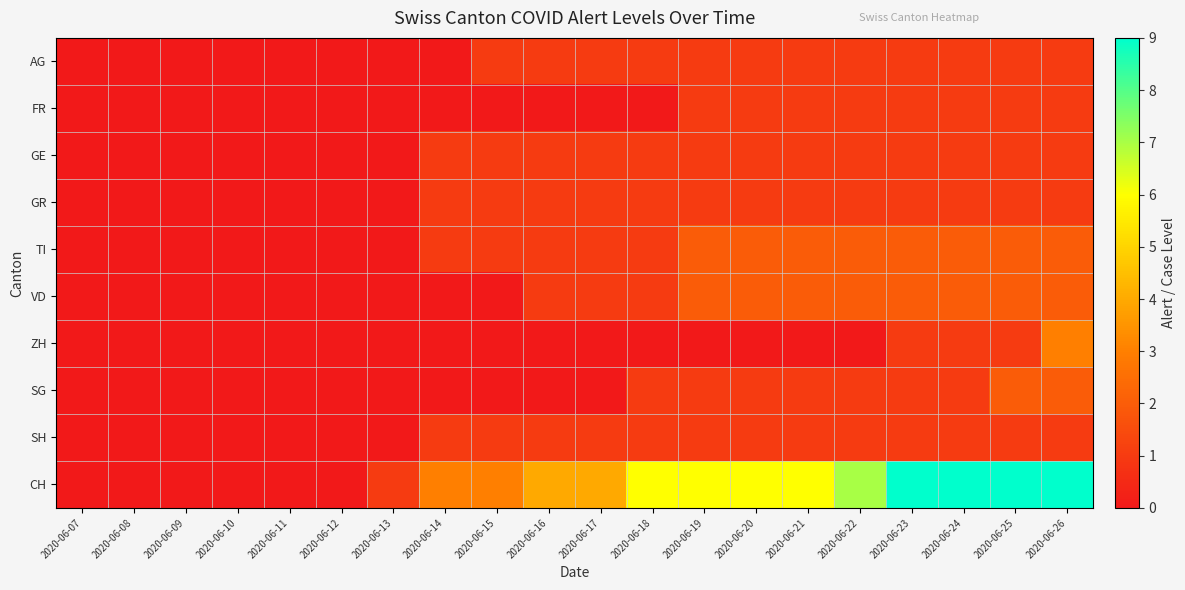

Which series has the widest spread of values?

CH